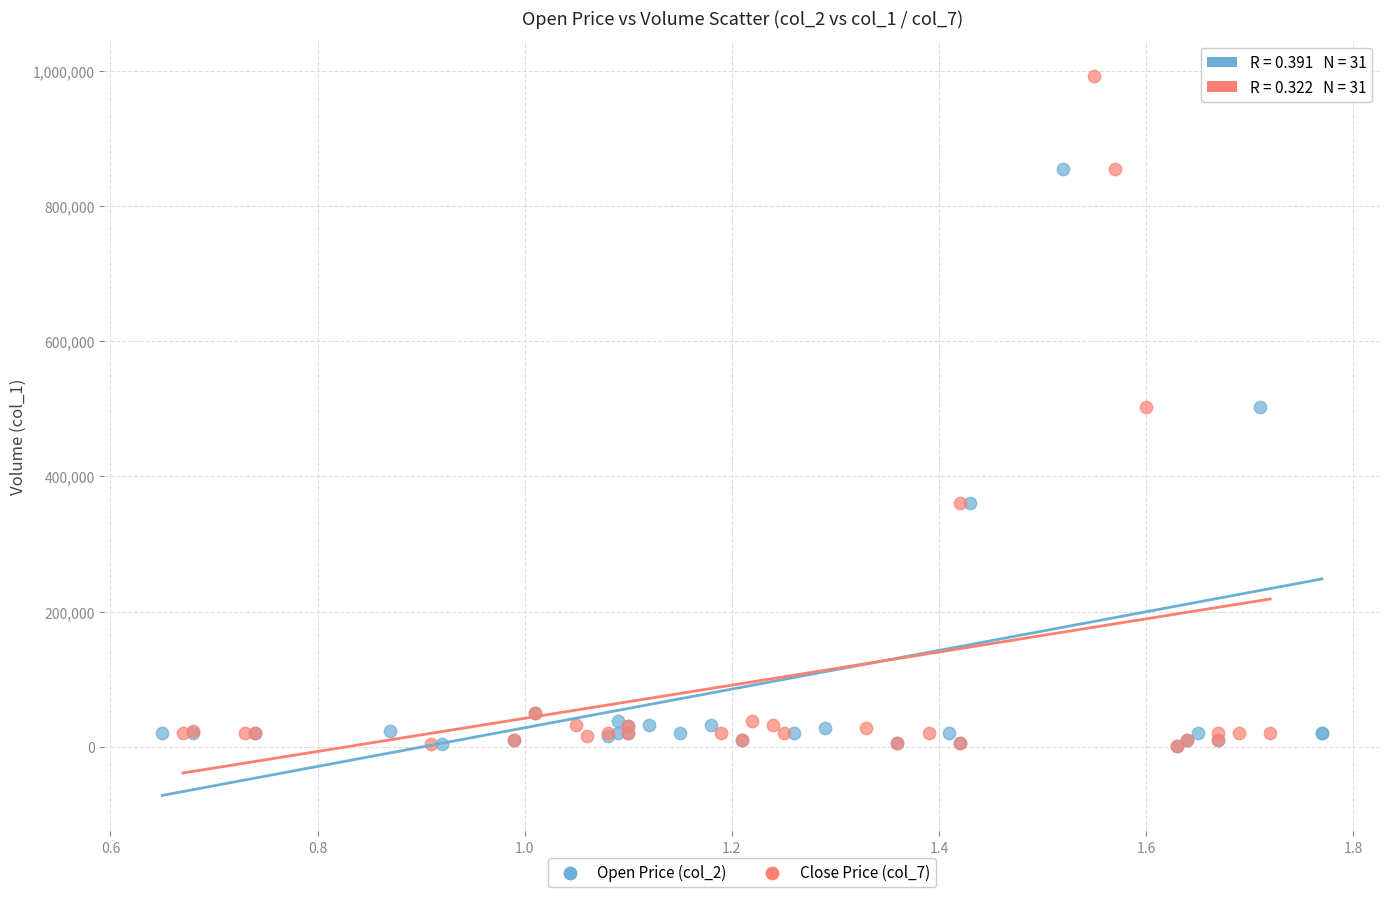

What are all the series names shown in the legend?

Open Price (col_2), Close Price (col_7)